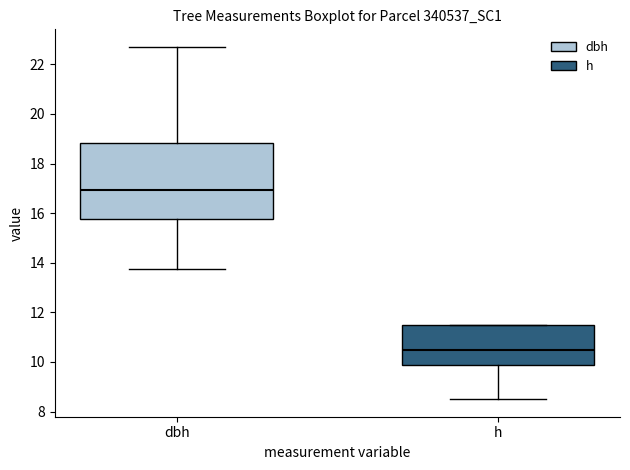

Where does the lower whisker of the box for h end on the y-axis? The values are not printed on the chart, so give them approximately, as read against the axis.

8.6